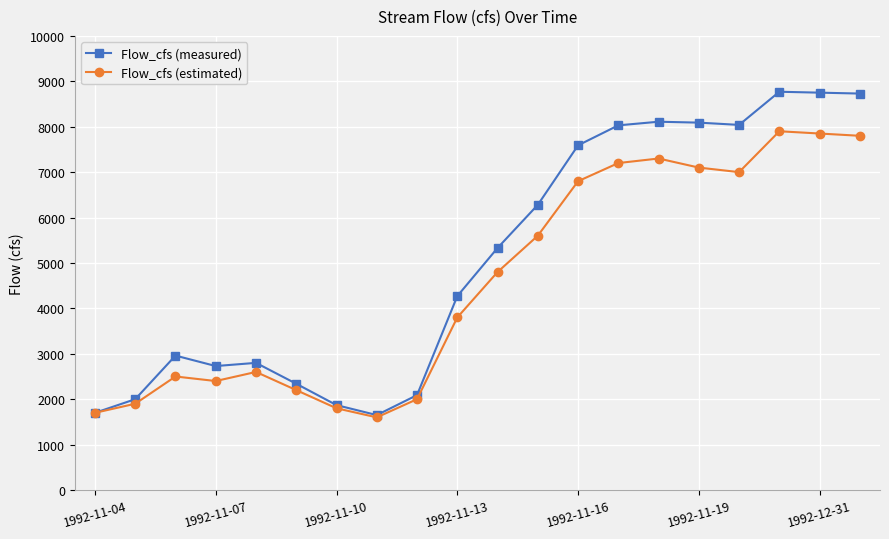

How many lines are shown in the chart?

2